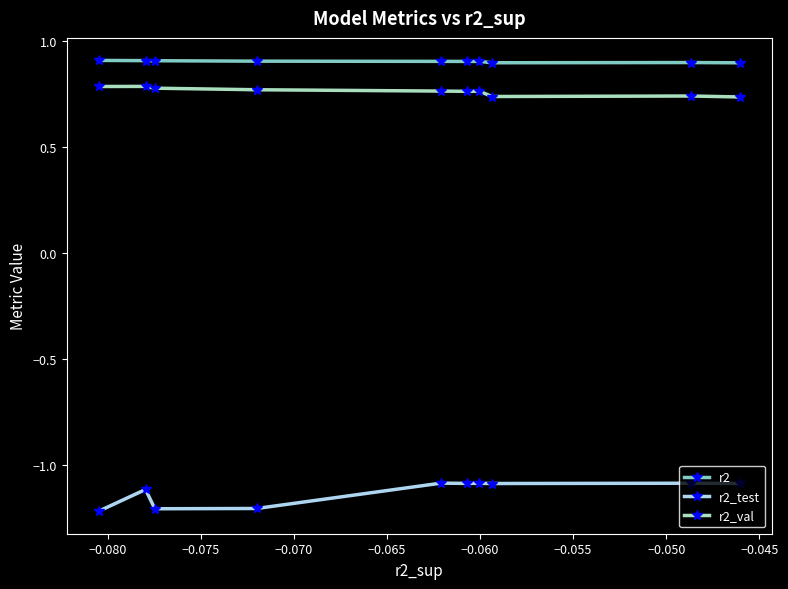

What are all the series names shown in the legend?

r2, r2_test, r2_val